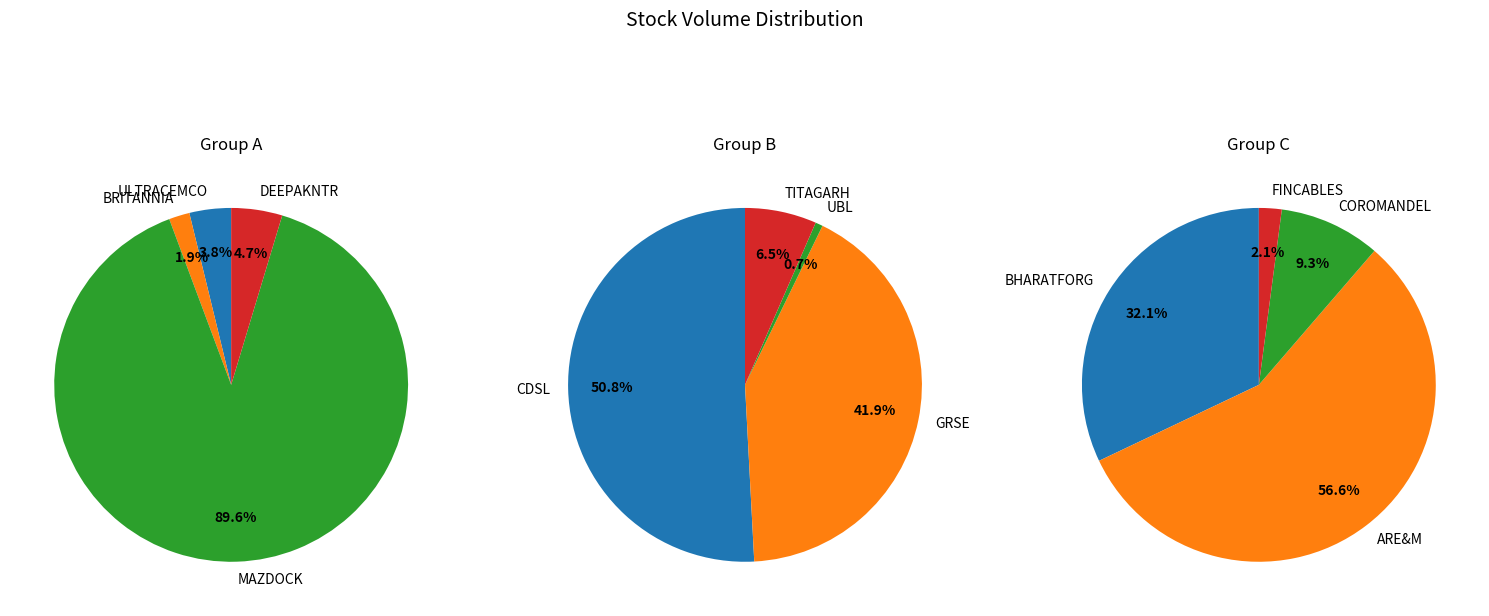

Which category has the biggest portion of the pie?

CDSL